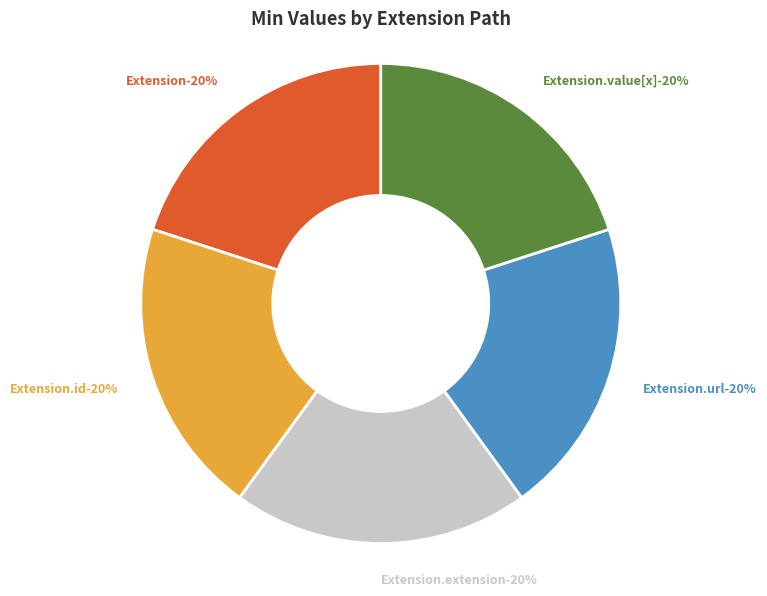

Which slice is the largest?

Extension.url